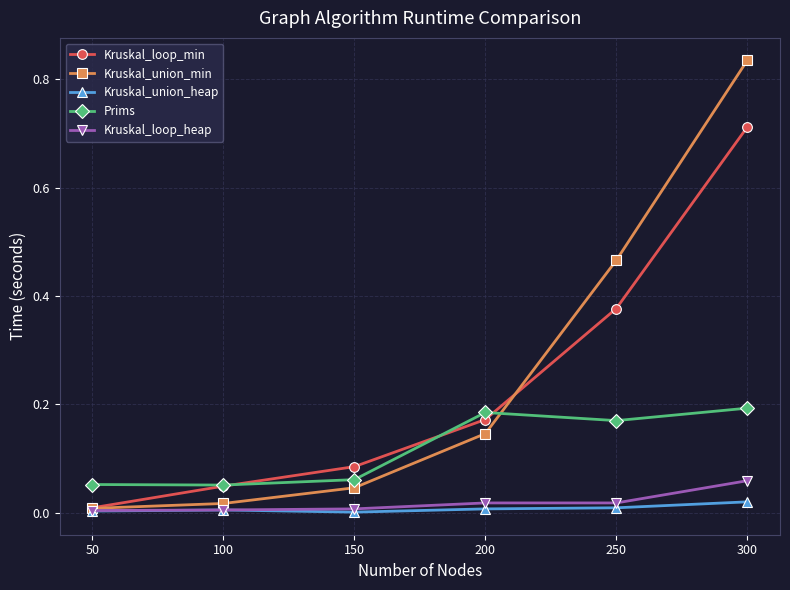

The Kruskal_loop_min series shows 0.5 at 250. True or false?

False